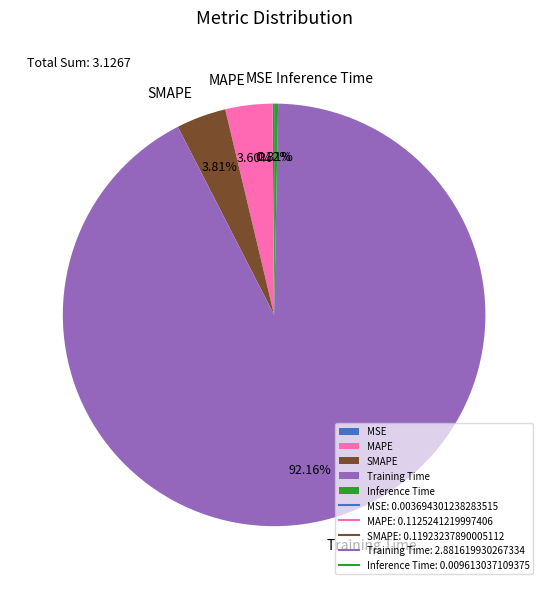

To the nearest percent, what portion does SMAPE represent?

4%